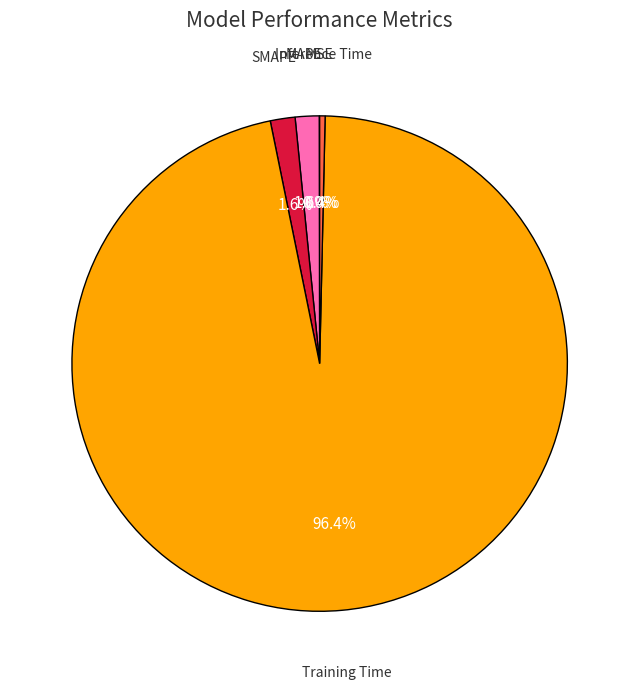

Is there any slice that represents more than half of the pie?

Yes